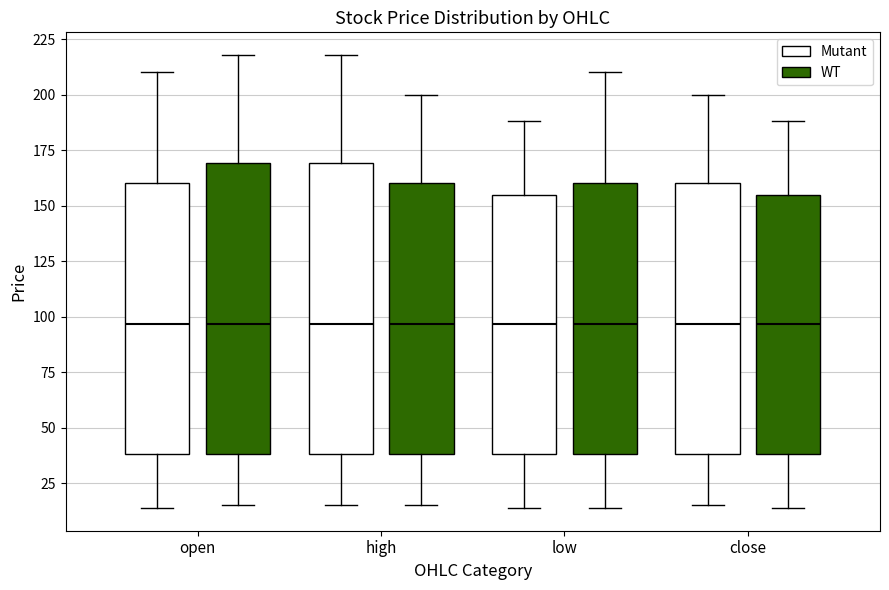

Where does the lower whisker of the box for open (Mutant) end on the y-axis? The values are not printed on the chart, so give them approximately, as read against the axis.

15